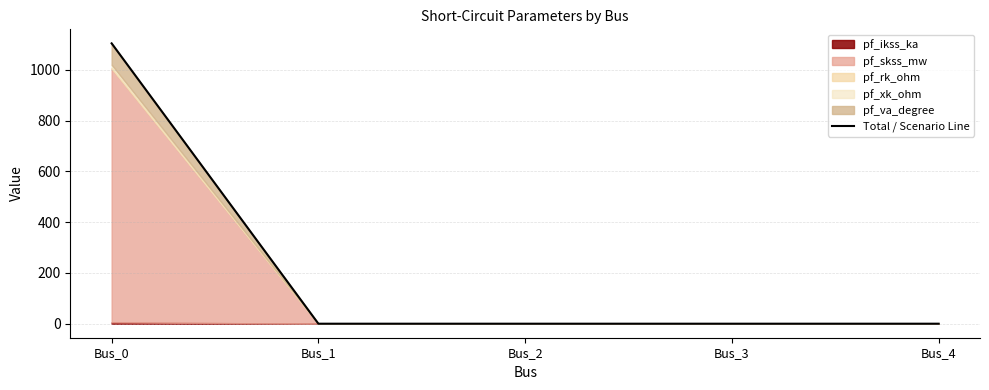

Rank the categories by value from lowest to highest.

Bus_1, Bus_2, Bus_3, Bus_4, Bus_0